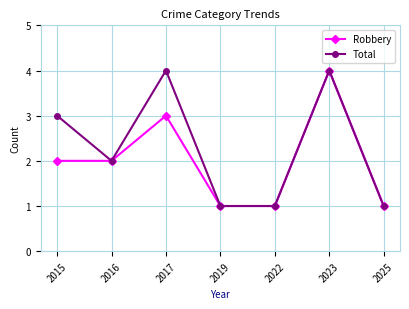

Reading left to right, list all the values displayed in this chart.

Robbery: 2	2	3	1	1	4	1
Total: 3	2	4	1	1	4	1